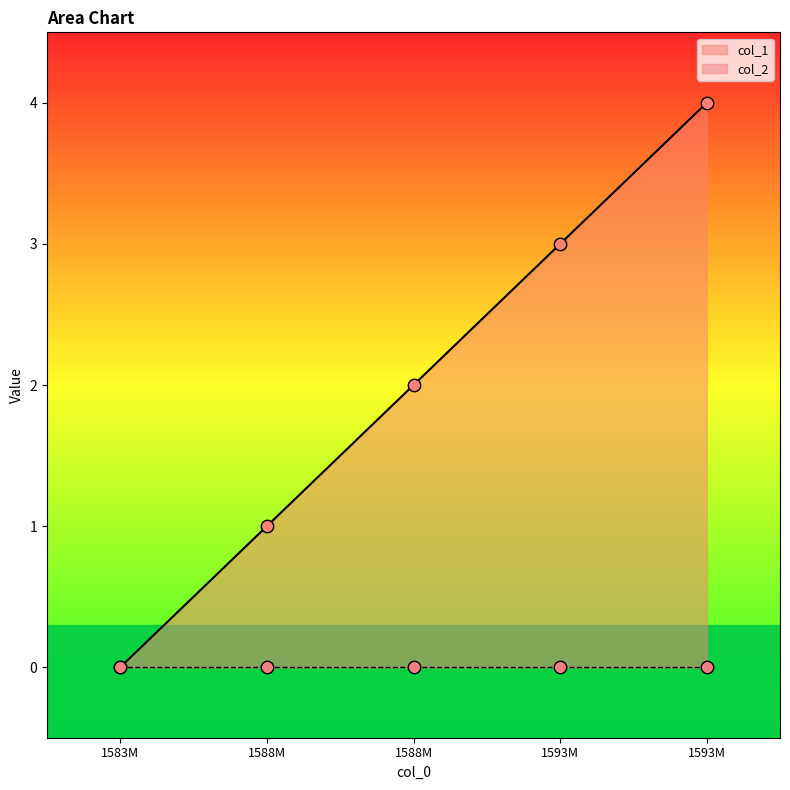

What is the change in value from 1593014734 to 1593018341?

+1